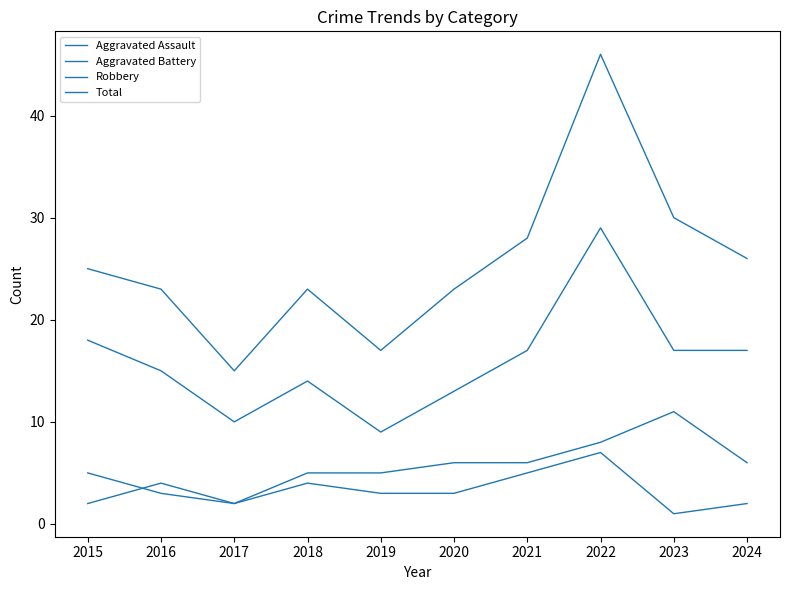

How many lines are shown in the chart?

4